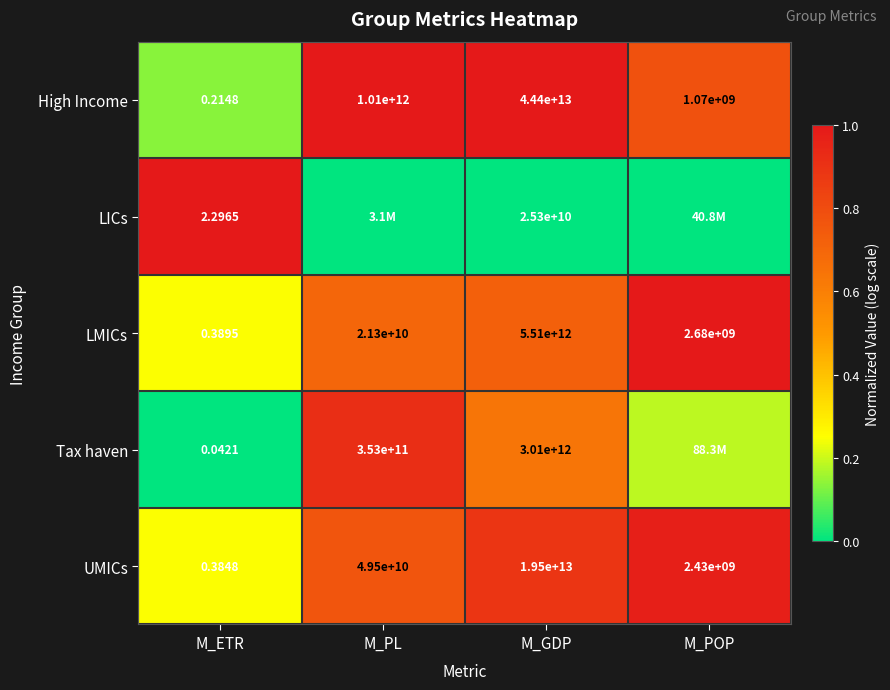

Is the value of LMICs at M_ETR greater than the value of High Income at M_PL?

No